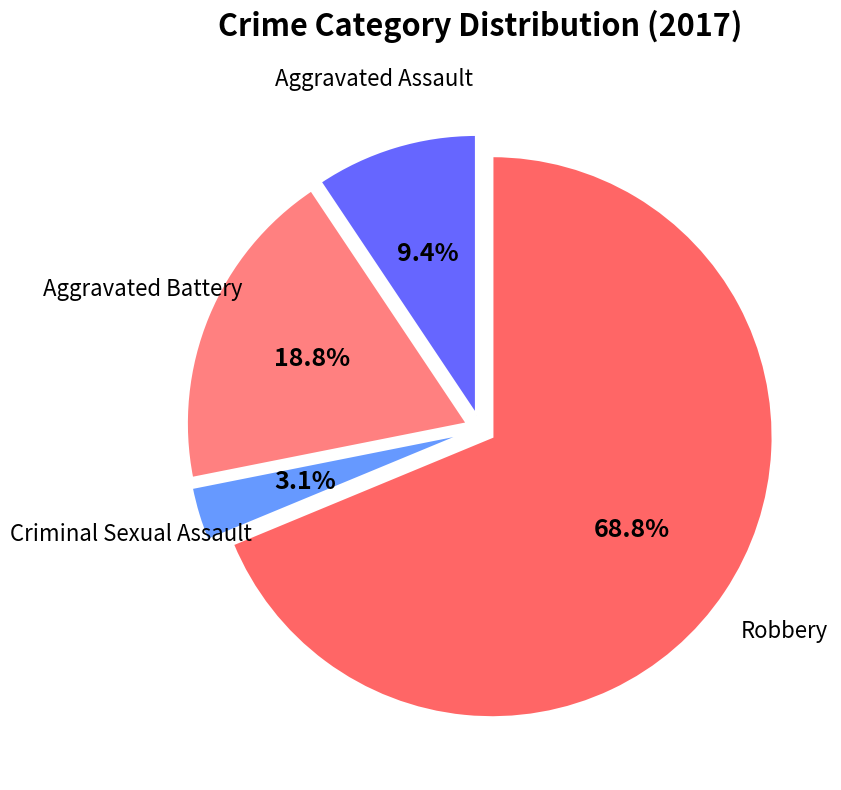

Is there a majority slice in this chart?

Yes